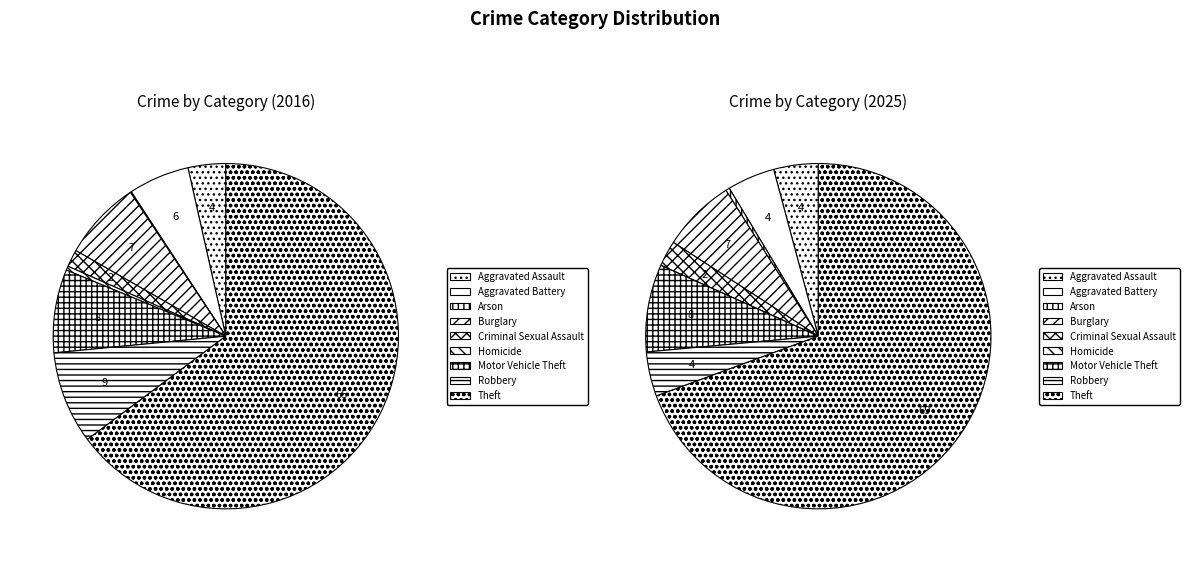

Rank the categories by value from lowest to highest.

Arson, Homicide, Criminal Sexual Assault, Aggravated Assault, Aggravated Battery, Burglary, Motor Vehicle Theft, Robbery, Theft